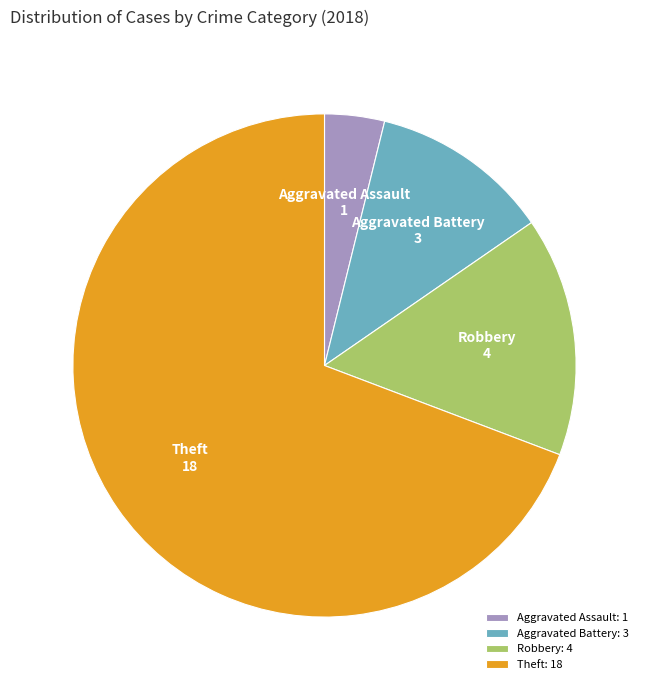

True or false: Aggravated Battery accounts for 12% of the total.

True